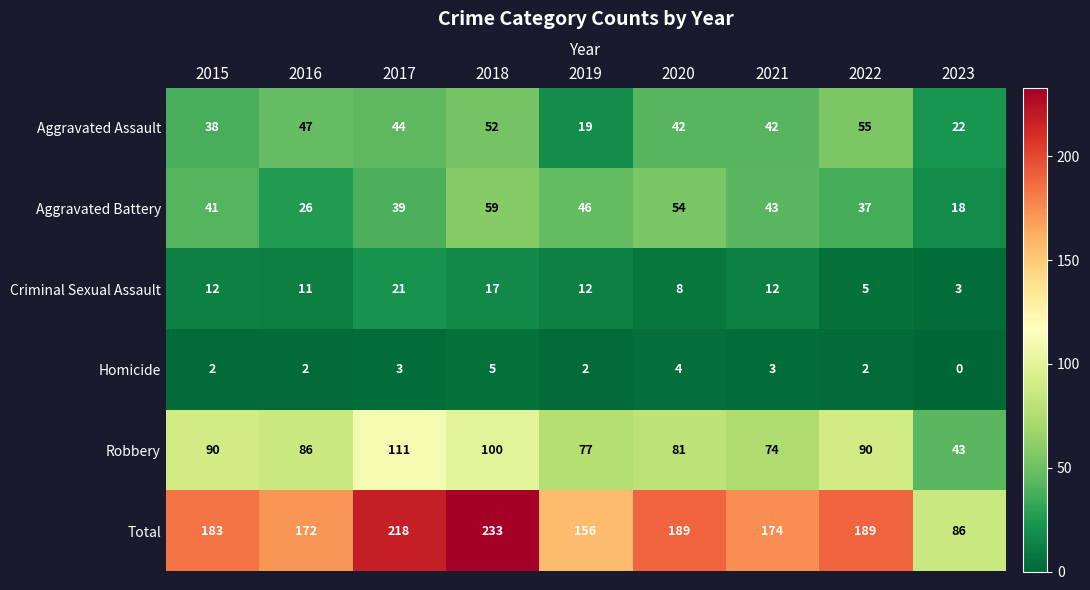

Which series has the largest range (max minus min)?

Total